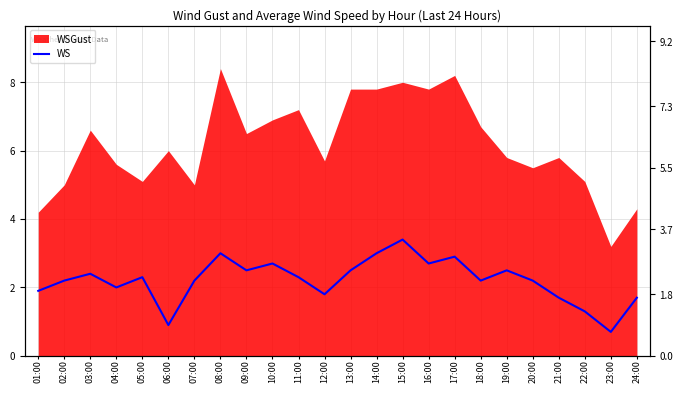

What is the sum of all values?

53.0